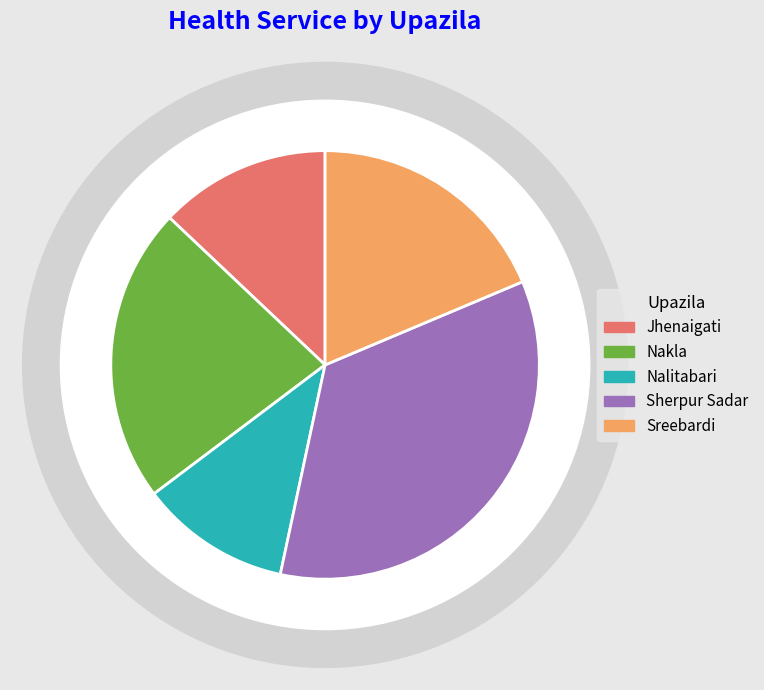

What percentage do Jhenaigati and Nakla together represent?

35.3%